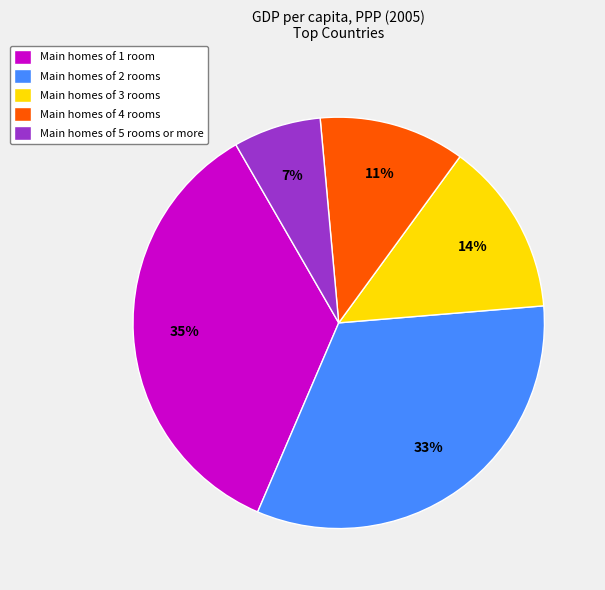

To the nearest percent, what percentage of the pie is Main homes of 3 rooms?

14%